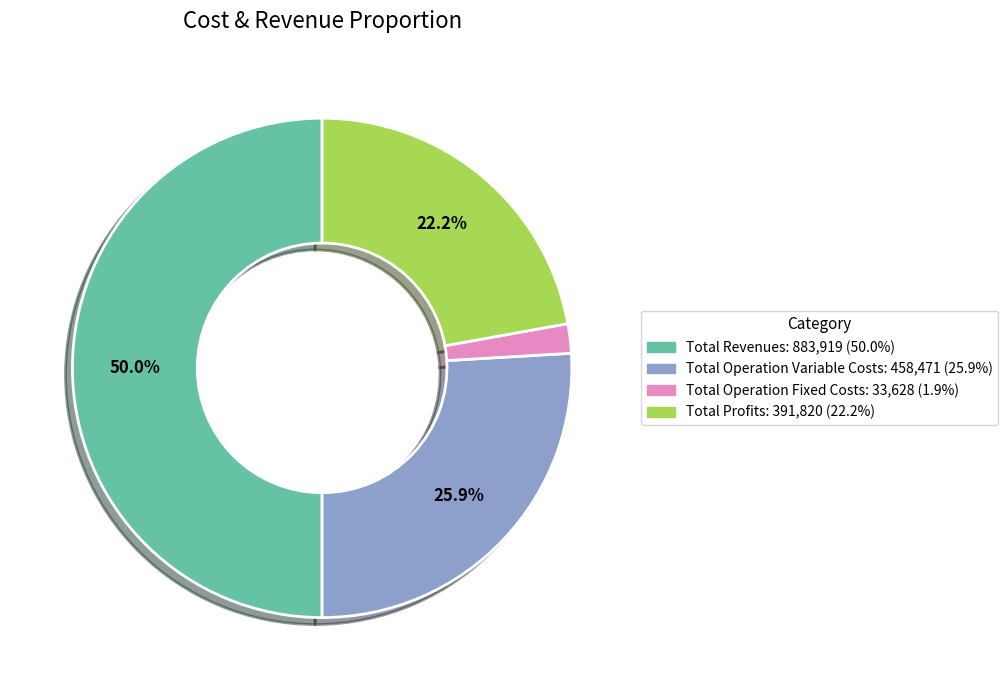

How many slices are in this pie chart?

4